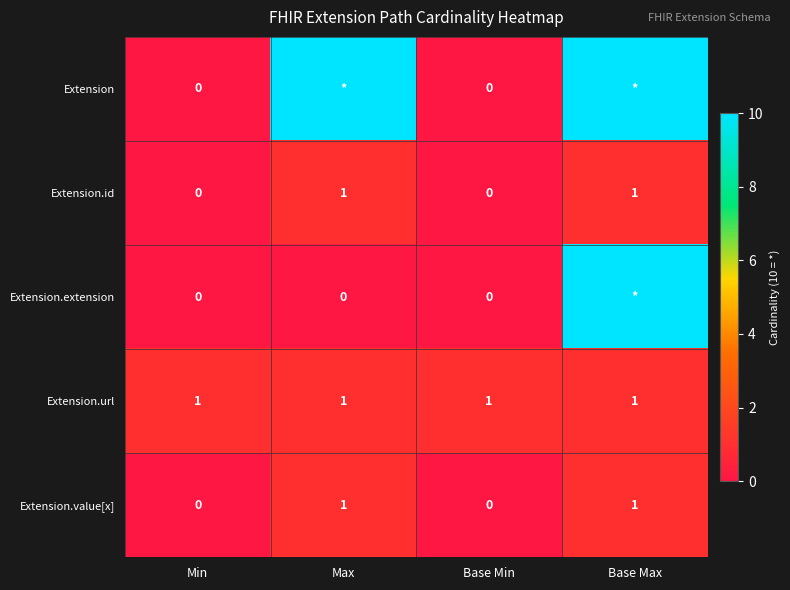

True or false: Extension.url has a value of 1 at Base Max.

True